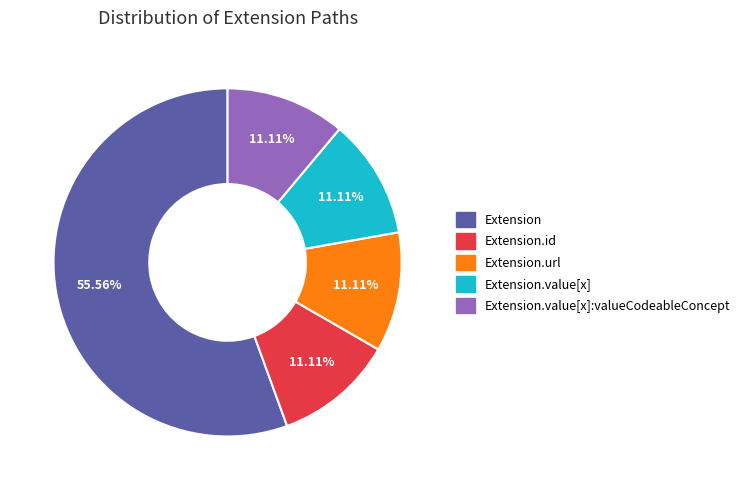

How many segments does this pie chart have?

5